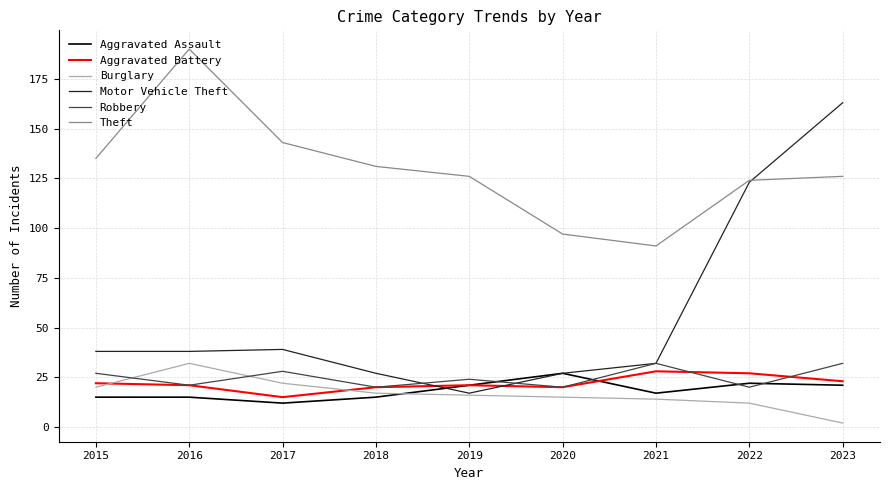

What is the average value of the Motor Vehicle Theft series?

56